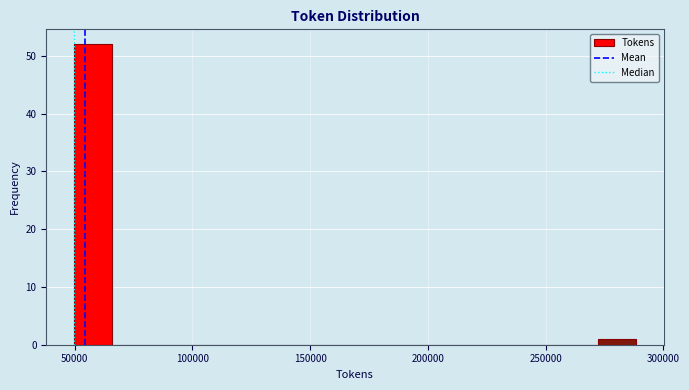

Around what value on the x-axis is the tallest bar? Give the approximate position of its centre, as read against the axis.

60000